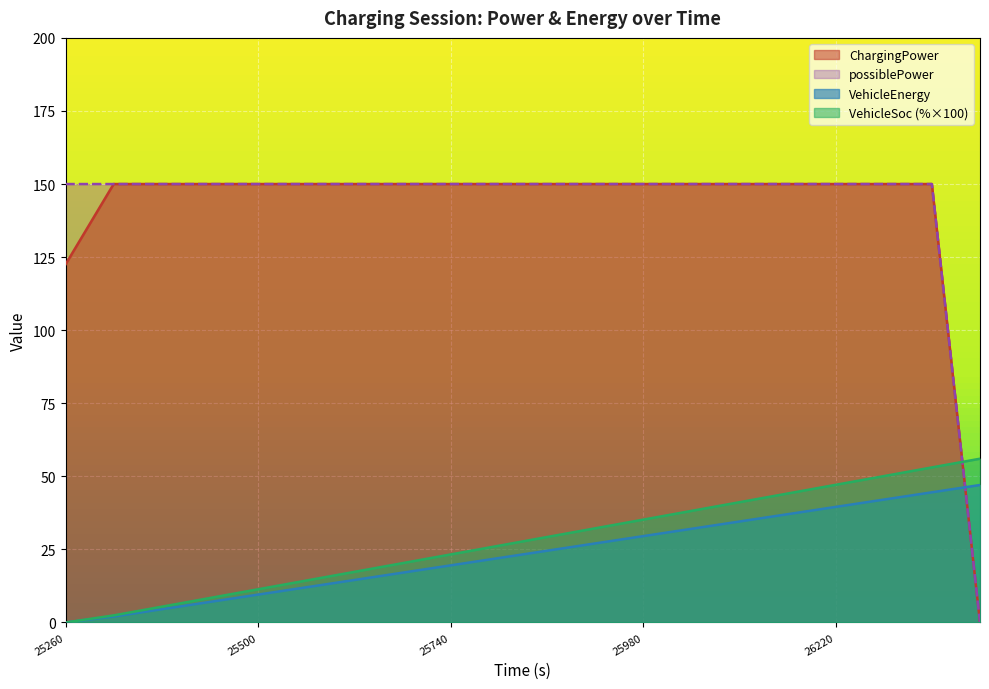

At which label is ChargingPower closest to 75?

25260